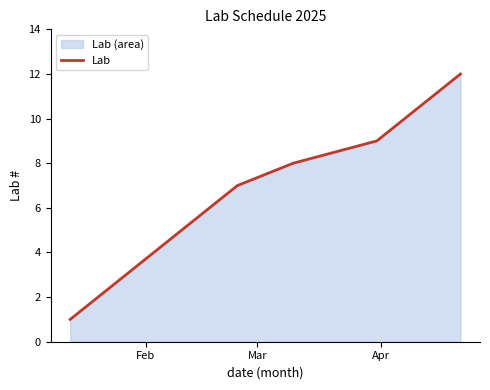

What is the sum of all values?

78